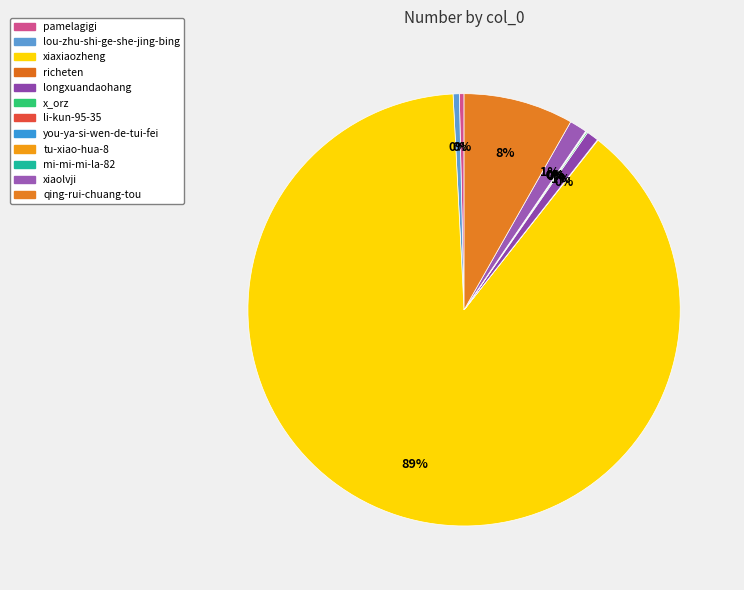

Does xiaxiaozheng represent more than half of the total?

Yes